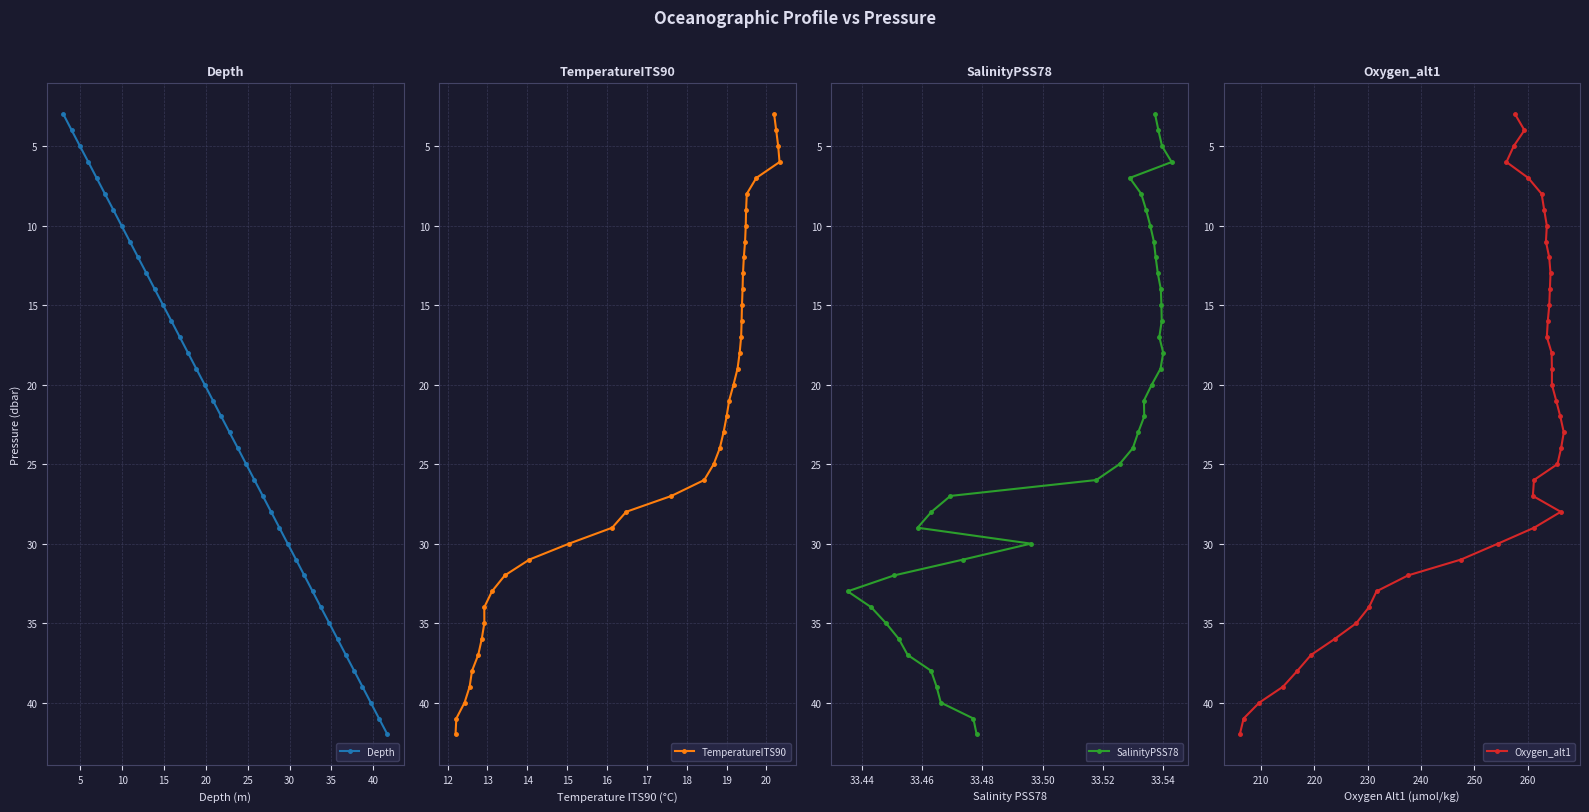

What is the maximum value for Depth?

42